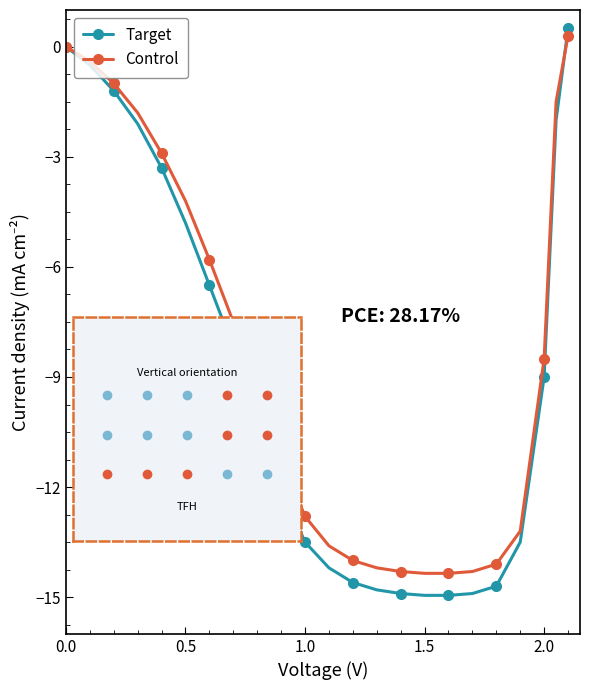

What is the value of the Control point at the 12th from the left?

-13.6